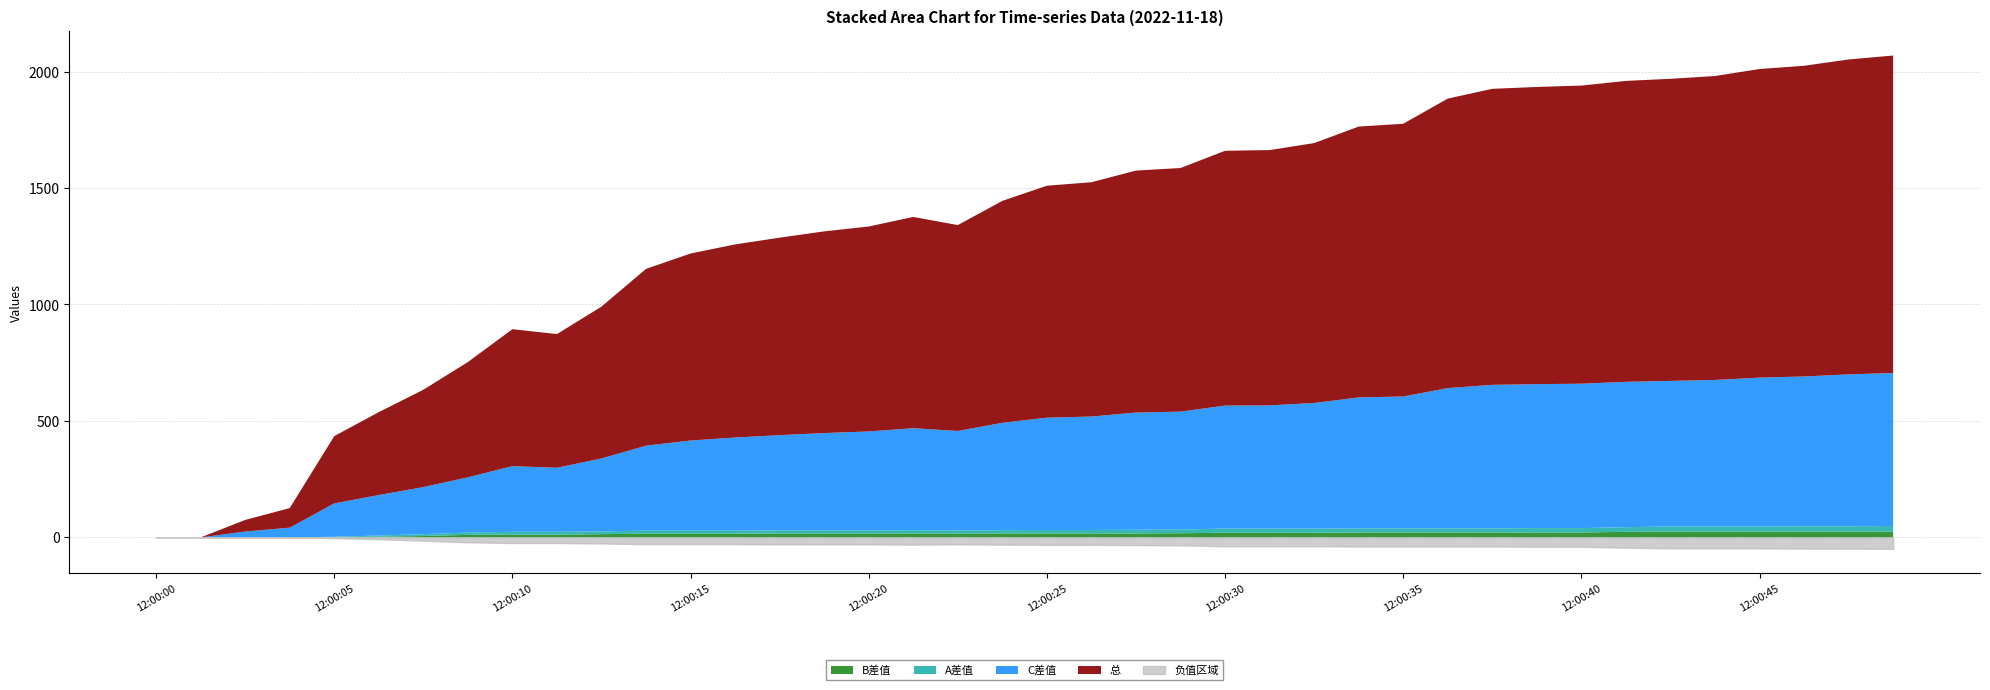

Which series changed the most between 12:00:30 and 12:00:31?

总